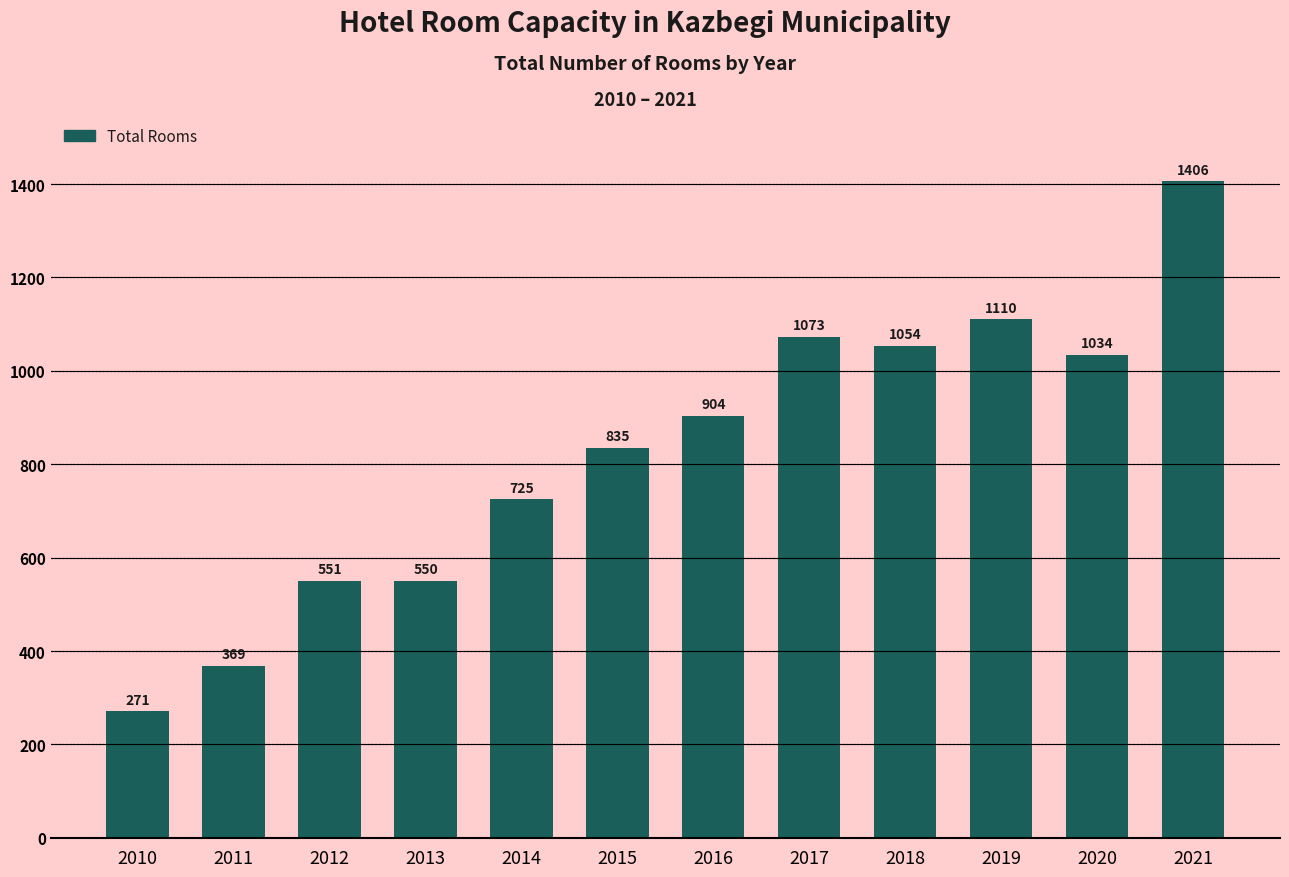

Between 2011 and 2018, which is larger?

2018